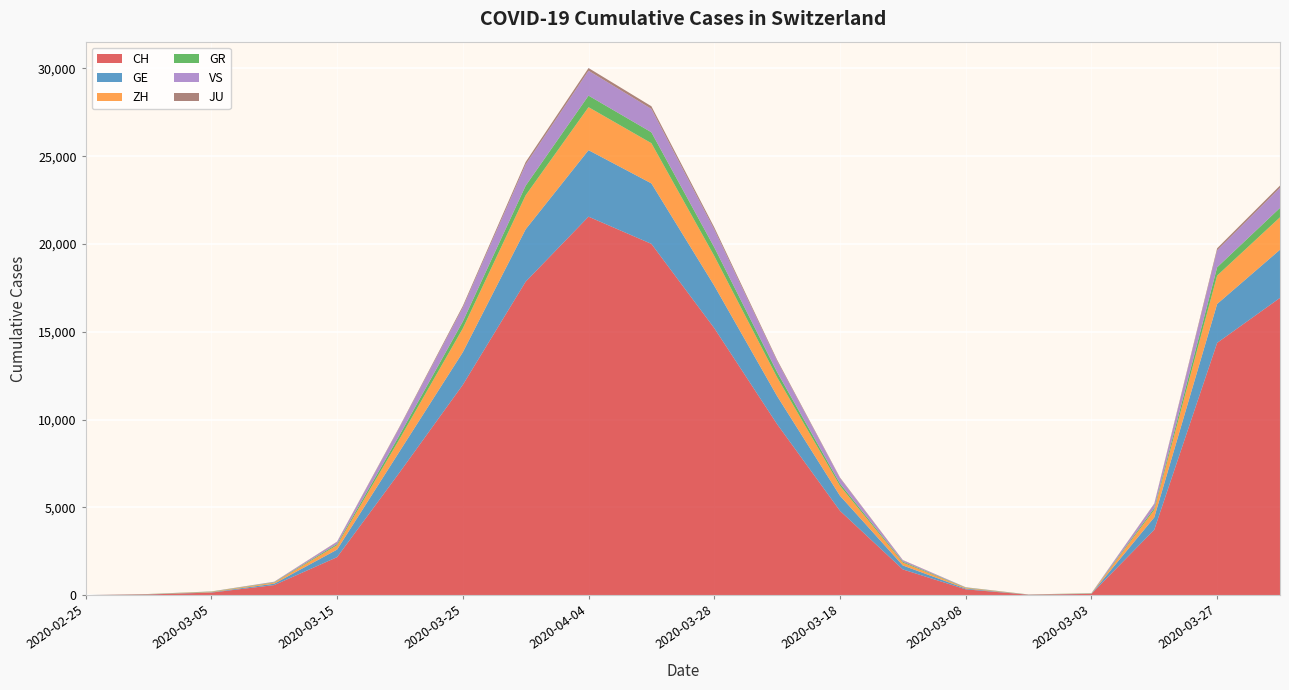

Reading left to right, extract all data points from this chart.

CH: 0	36	142	569	2160	7014	11975	17852	21554	20005	15207	9735	4801	1461	327	20	69	3722	14367	16928
GE: 0	10	20	79	430	1204	1856	2984	3788	3445	2419	1600	857	225	45	5	14	705	2215	2743
ZH: 0	7	23	62	250	711	1357	1936	2450	2289	1690	1067	568	163	40	2	13	429	1616	1848
GR: 0	6	14	22	71	226	393	547	657	622	495	300	128	53	18	6	9	101	474	535
VS: 0	2	5	22	115	436	793	1211	1418	1334	1017	628	312	76	12	1	3	225	968	1144
JU: 0	1	4	7	19	44	92	140	154	149	119	69	32	17	5	1	2	29	114	128